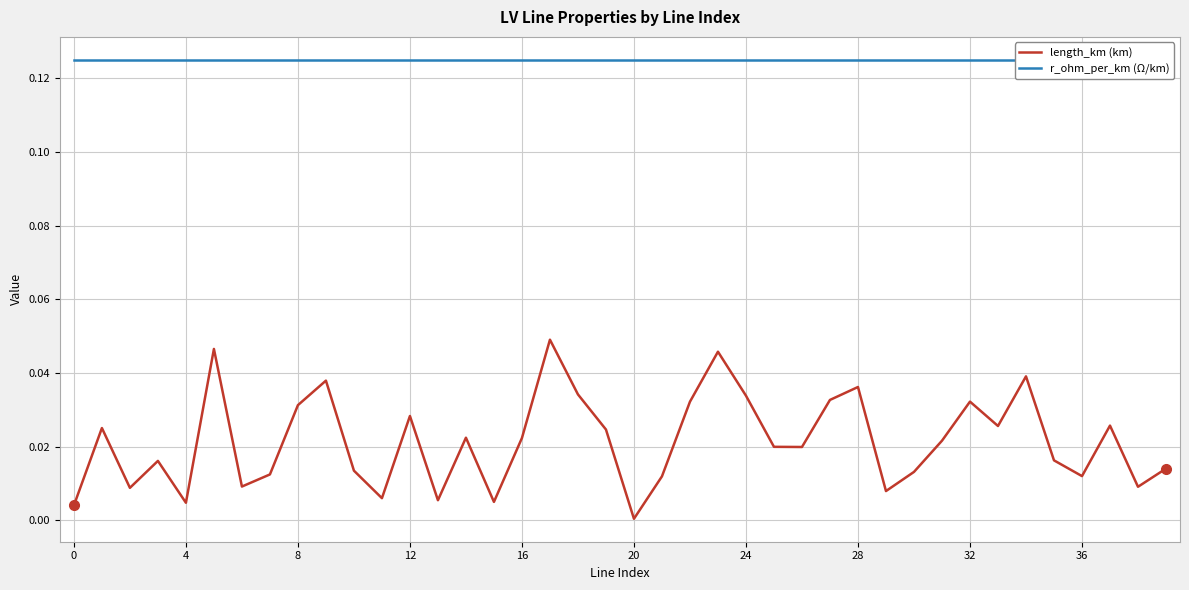

What is the label of the 18th point from the left?

17